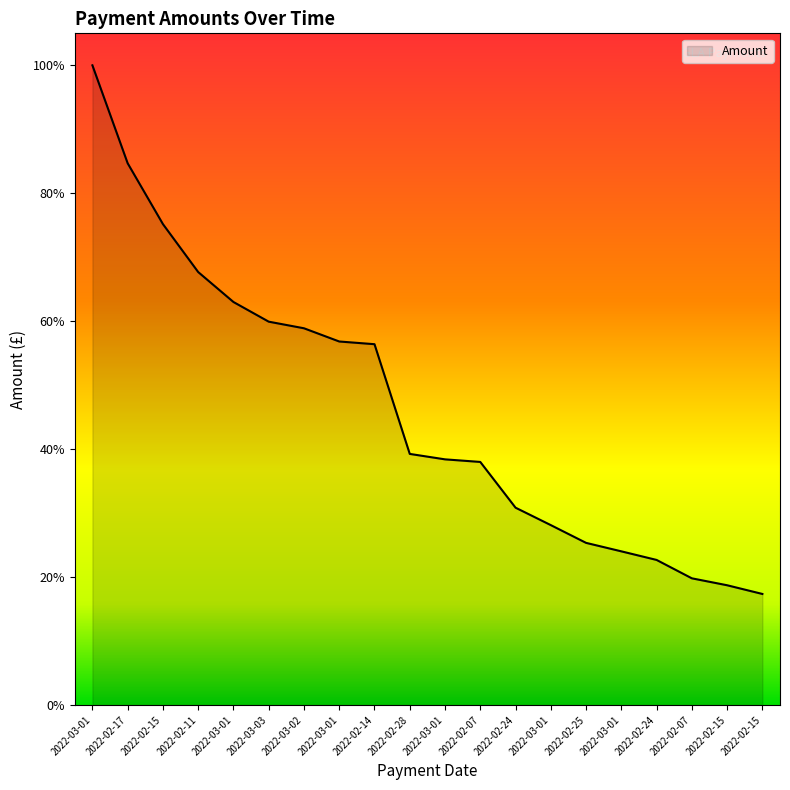

Is this an area chart (filled region under the line)?

Yes